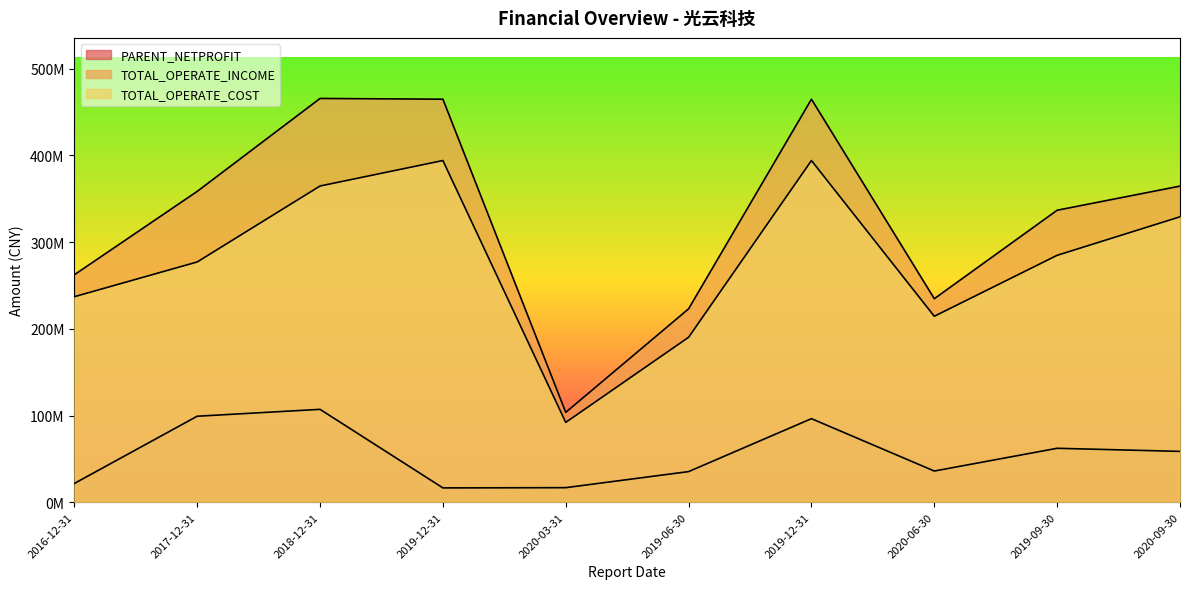

Reading left to right, list all the values displayed in this chart.

PARENT_NETPROFIT: 21666924.8	99181953.4	107109108.3	16546960.8	16830940.0	35343499.5	96369022.3	35989717.1	62213524.5	58638408.2
TOTAL_OPERATE_INCOME: 262249857.4	358365763.3	465493823.1	464645083.8	103649526.4	222993968.0	464645083.8	234654395.7	336639518.4	364455621.2
TOTAL_OPERATE_COST: 236966746.7	277009241.0	364573023.1	393935389.8	92066268.2	190181806.6	393935389.8	214402822.2	284675475.6	329053532.7